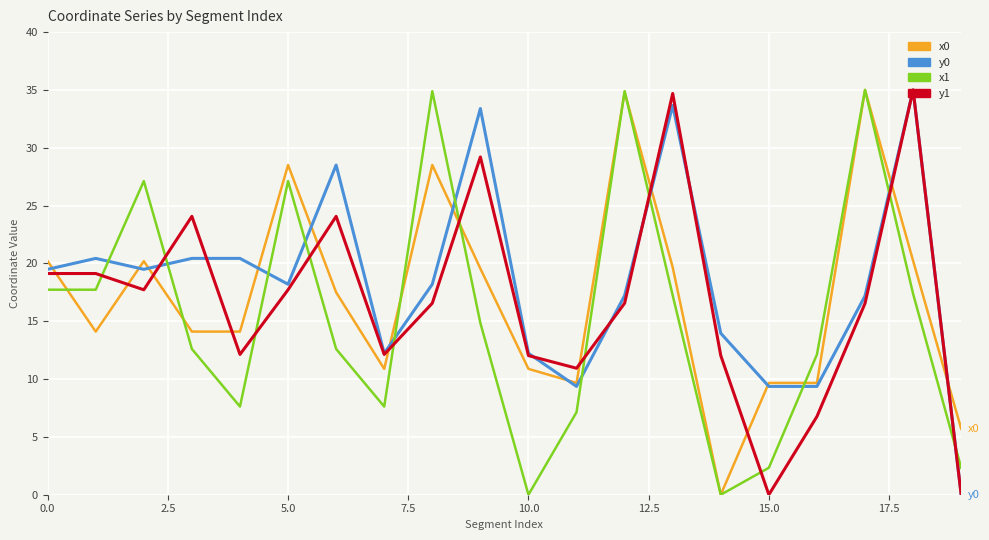

True or false: y1 and x1 cross at least once.

True